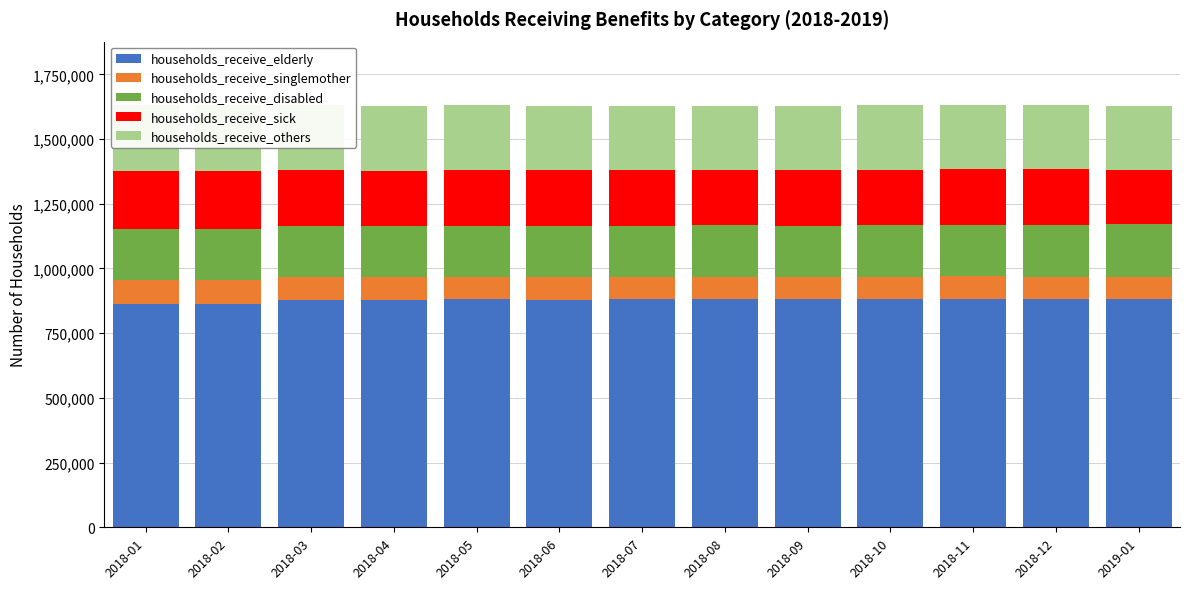

True or false: households_receive_others has a value of 68668 at 2018-04.

False